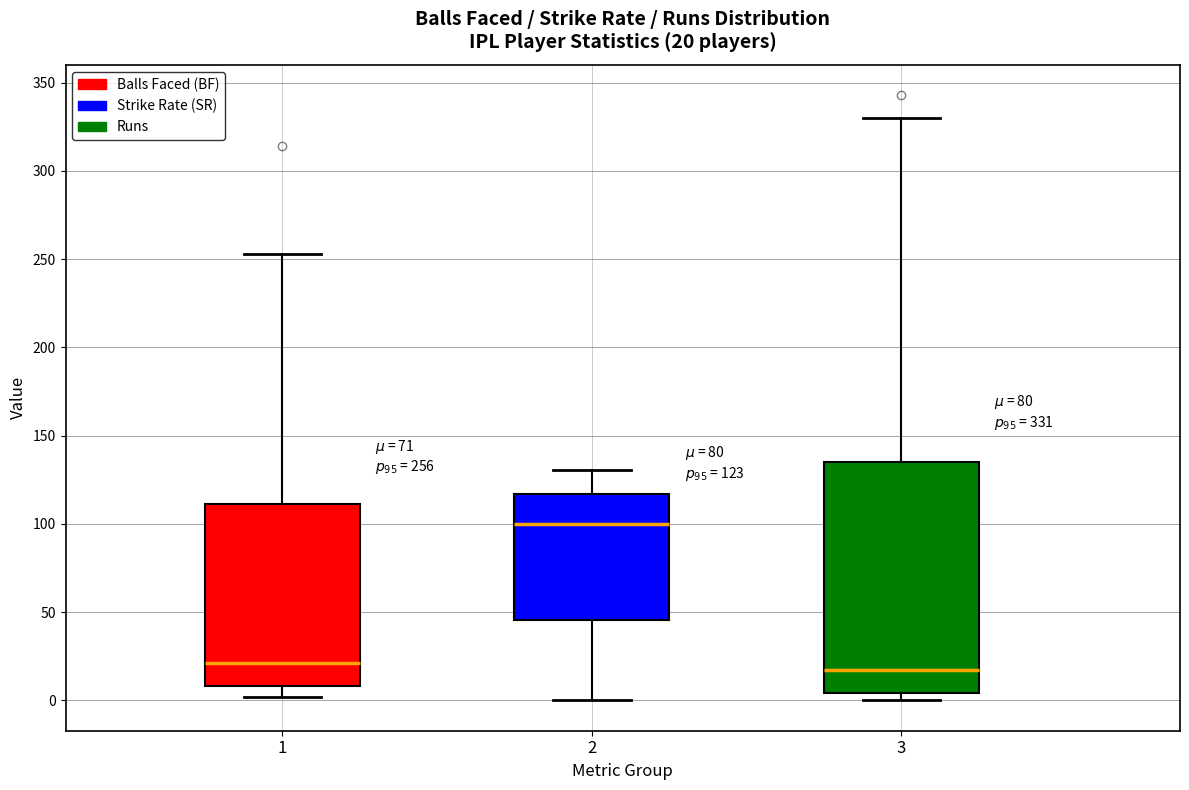

Which box is the tallest, from its lower edge to its upper edge?

3